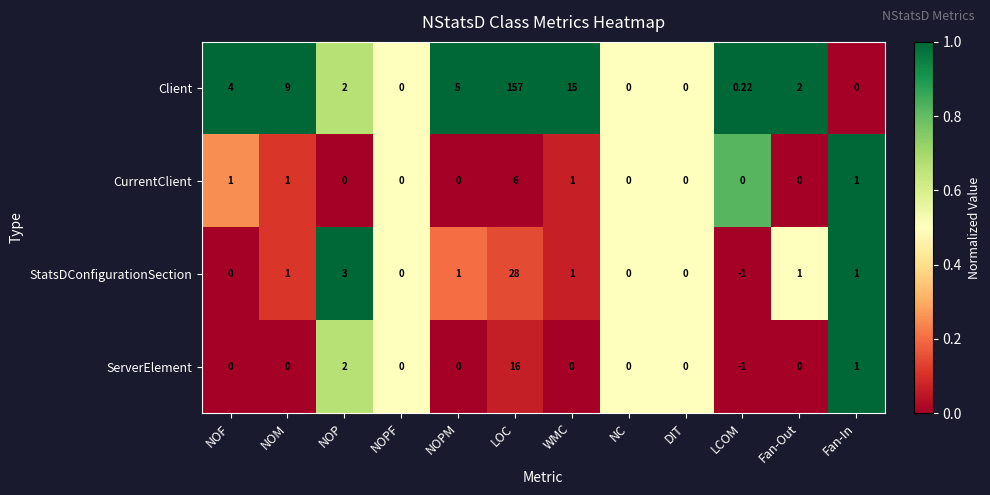

At which category does the chart reach its minimum across all series?

LCOM